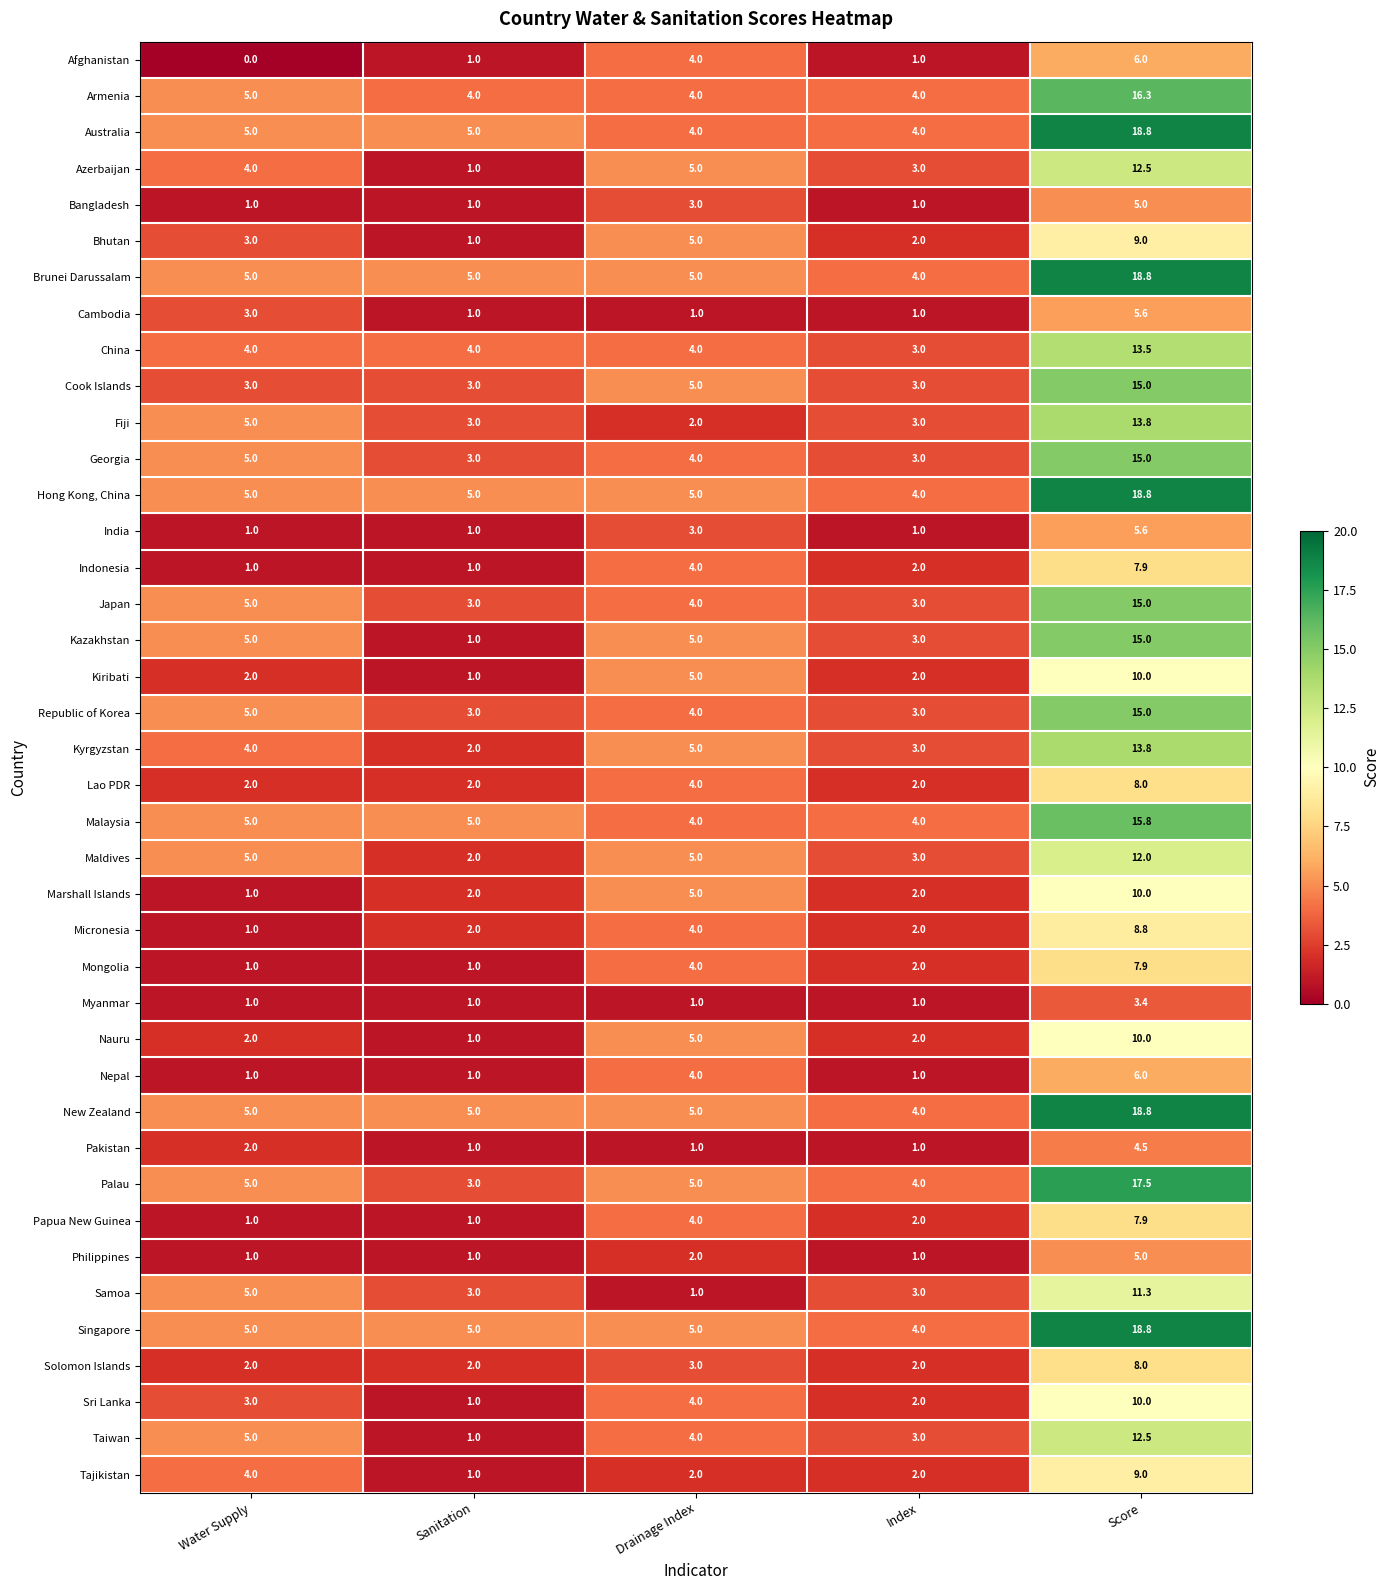

What is the sum of all Solomon Islands values?

17.0